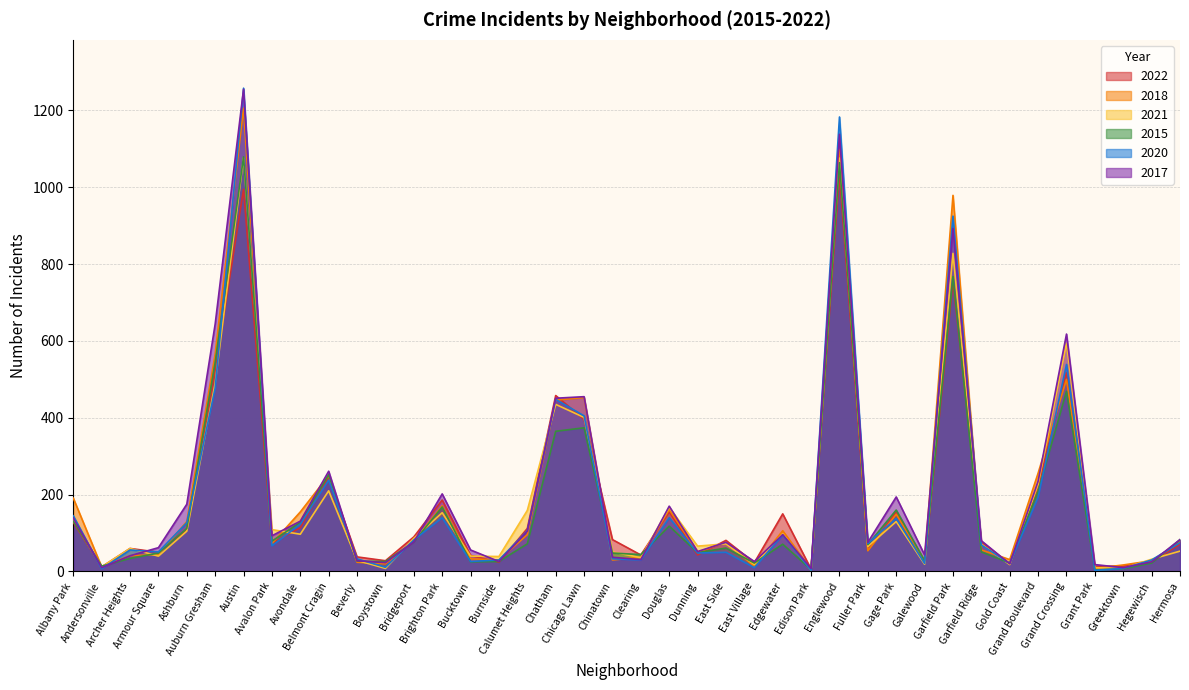

How many values in the 2017 series exceed 80?

19